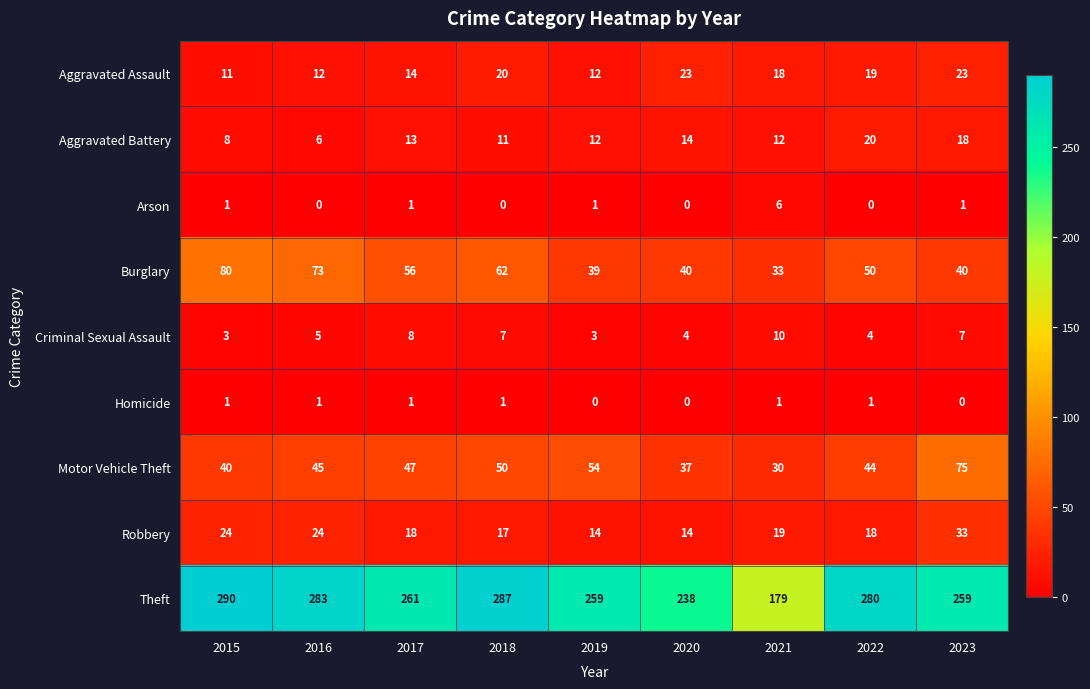

Which series has the largest range (max minus min)?

Theft